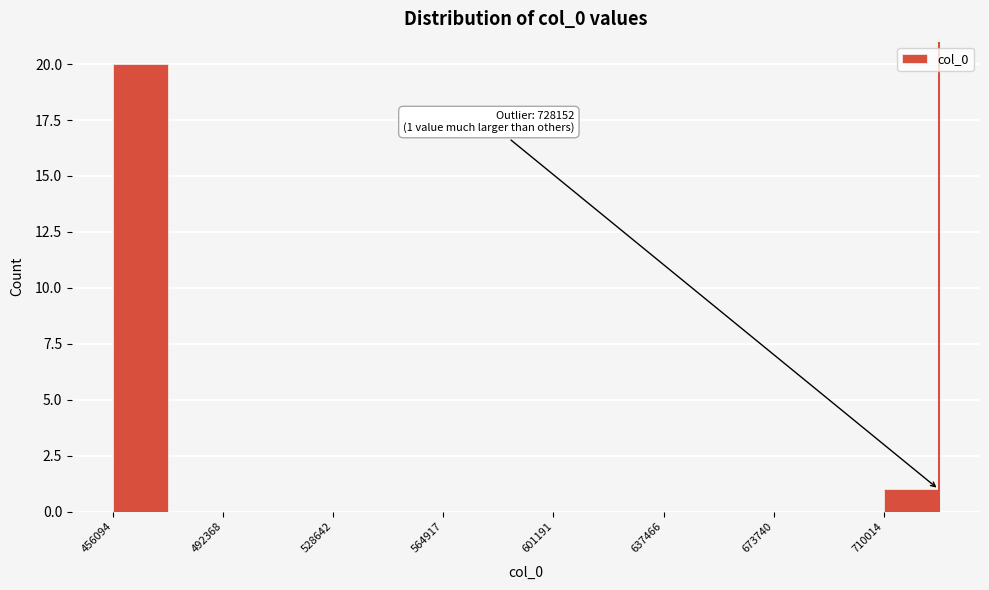

Read against the x-axis, roughly where is the centre of the tallest bar?

465000